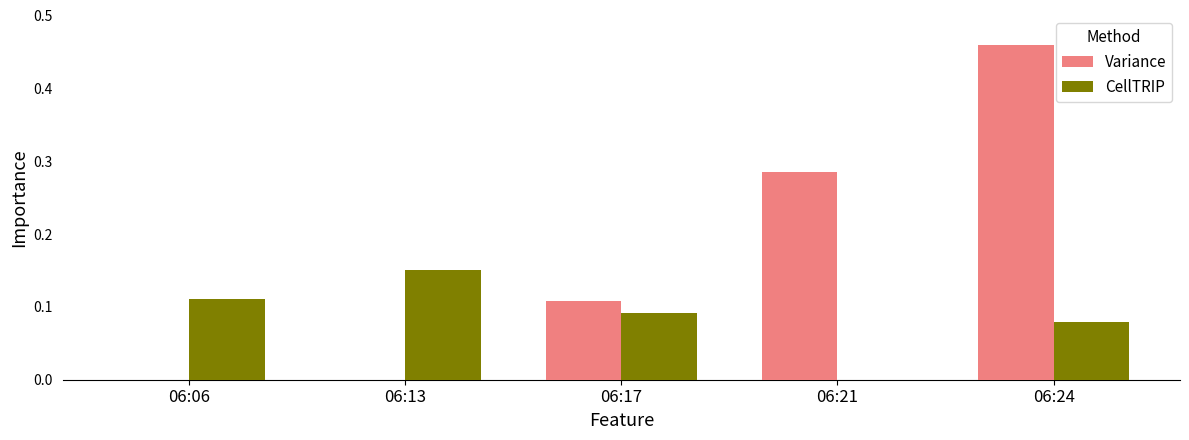

How many CellTRIP values are between 0 and 1?

5